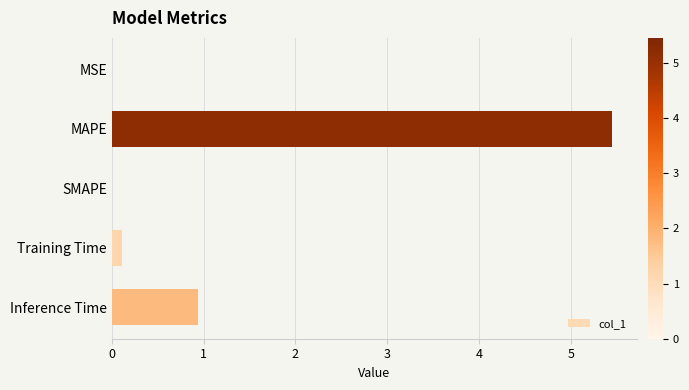

What is the approximate value at MAPE?

5.4